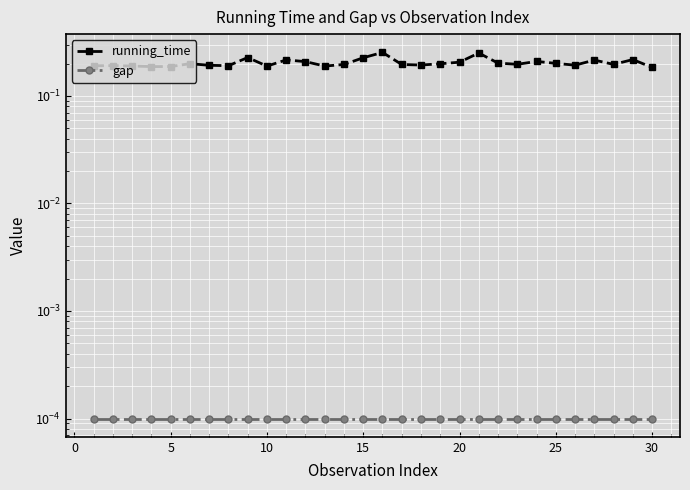

How many data points does each series have?

30